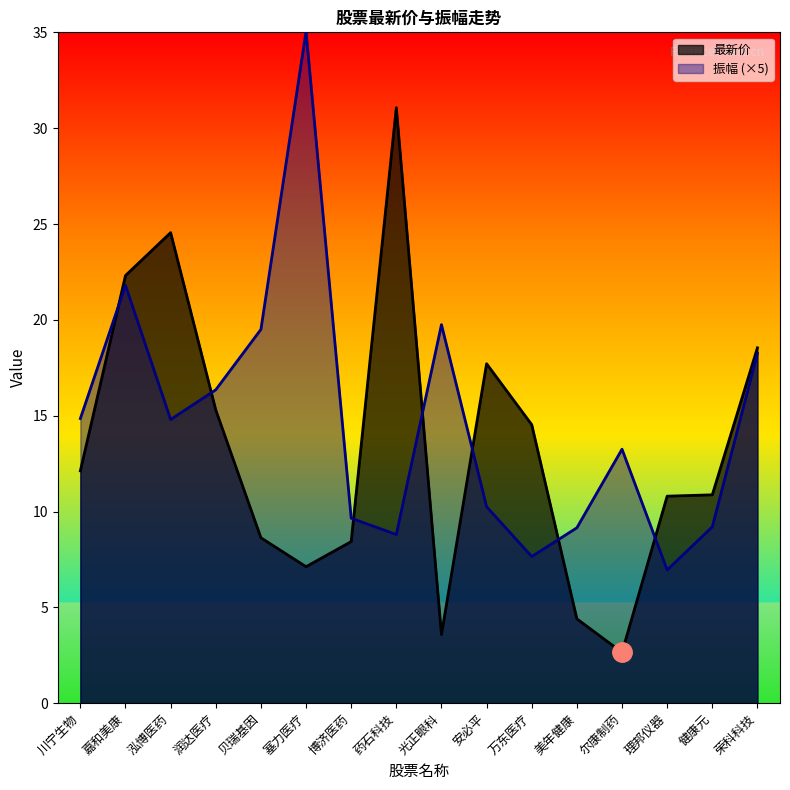

Is it true that 最新价 equals 15.3 at 润达医疗?

True